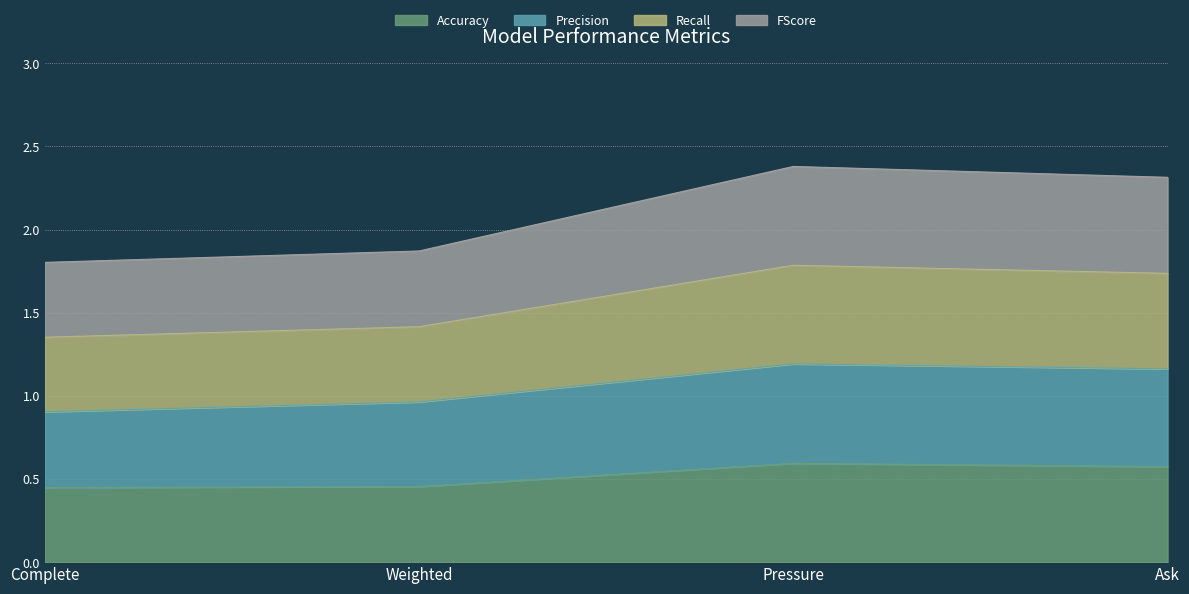

Where is FScore nearest to the value 1?

Complete